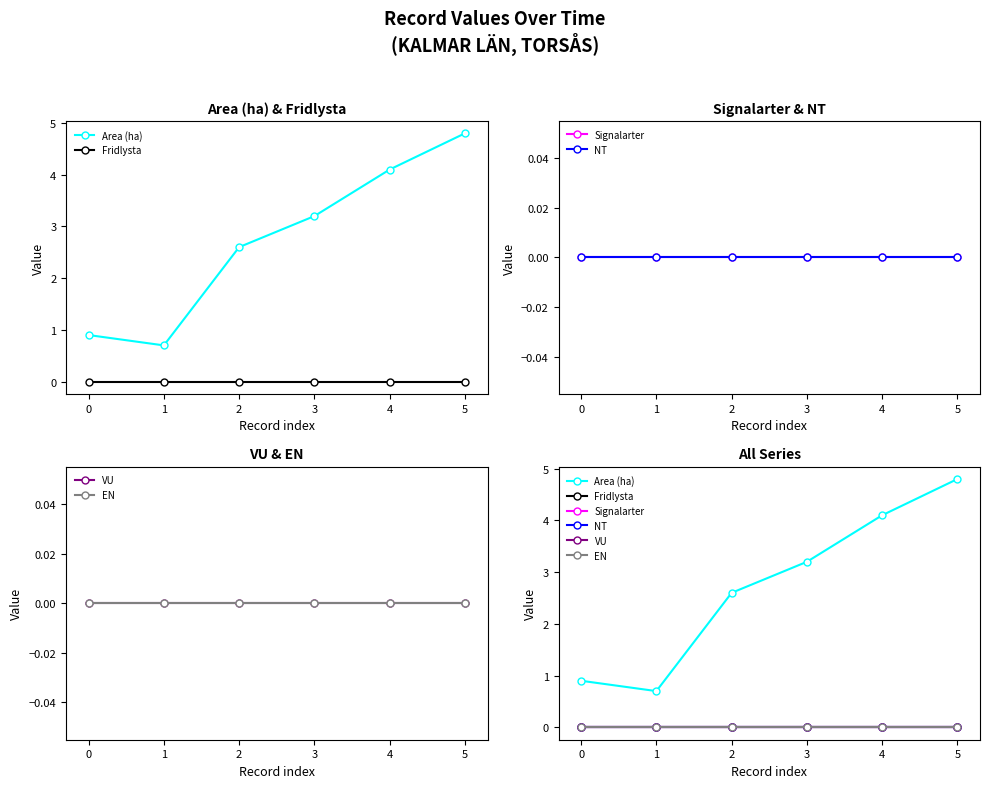

Rank the series at 0 from highest to lowest value.

Area (ha), Fridlysta, Signalarter, NT, VU, EN